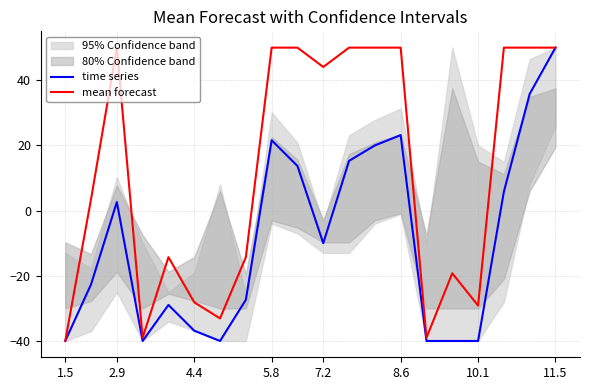

True or false: time series and mean forecast intersect in this chart.

False